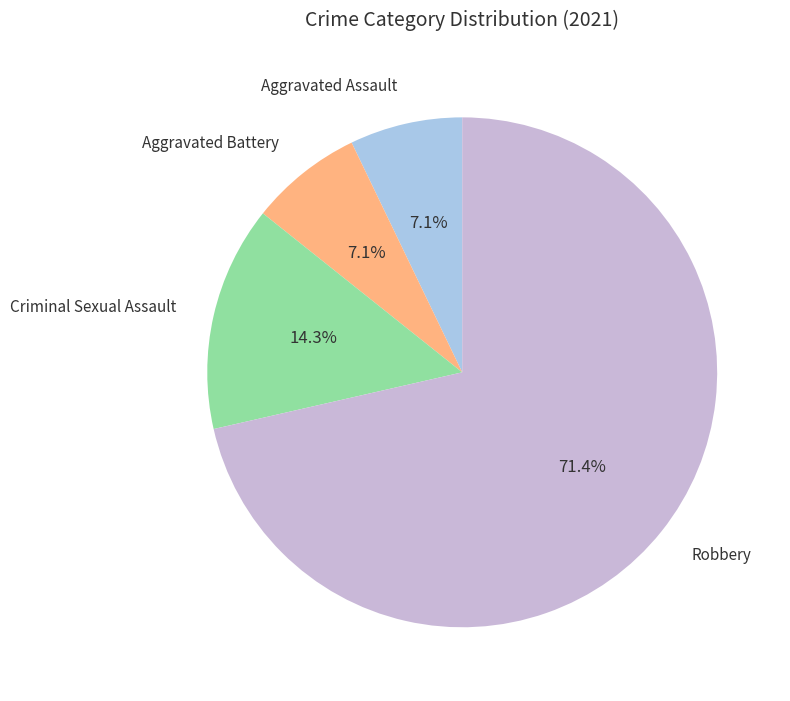

Is there any slice that represents more than half of the pie?

Yes